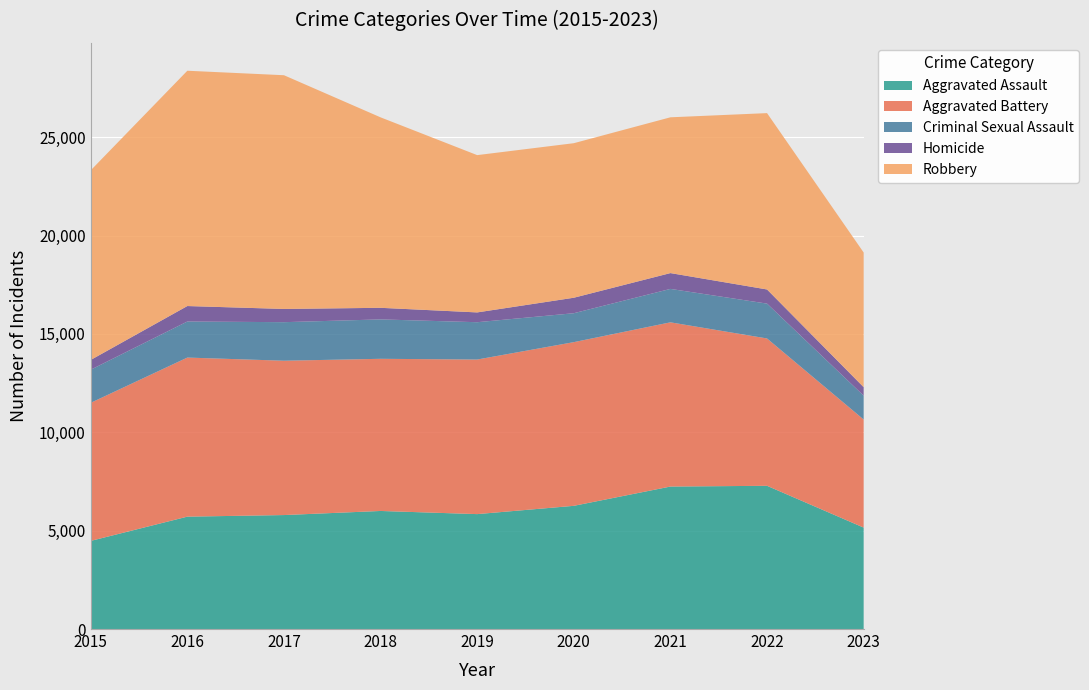

Reading left to right, transcribe all the data shown in this chart.

Aggravated Assault: 4480	5712	5793	6001	5841	6262	7242	7280	5156
Aggravated Battery: 7018	8086	7845	7734	7857	8320	8347	7489	5493
Criminal Sexual Assault: 1683	1833	1959	2003	1897	1470	1699	1771	1214
Homicide: 496	786	672	589	498	787	804	719	430
Robbery: 9638	11960	11880	9681	7995	7855	7918	8964	6845